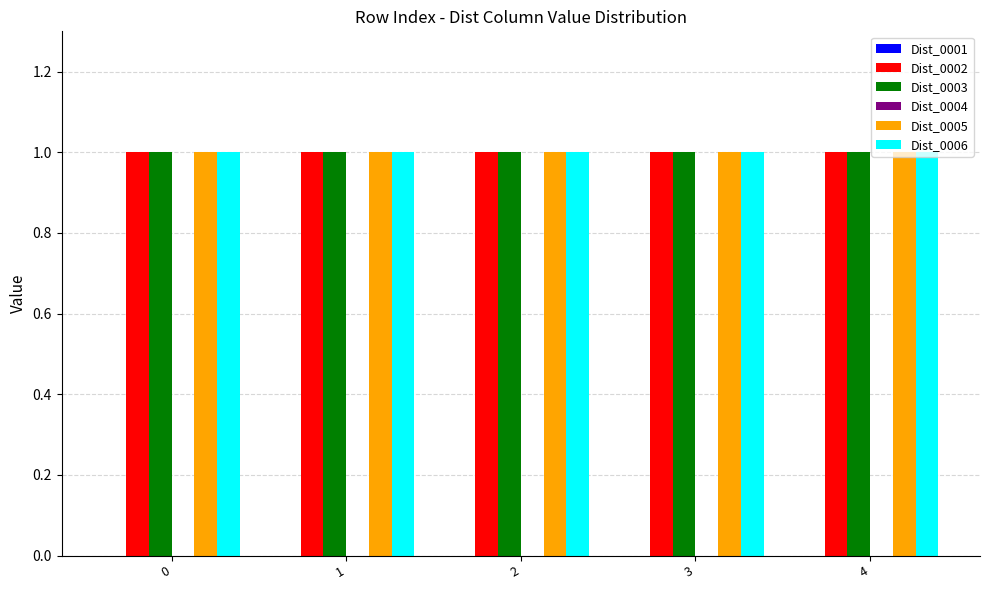

The Dist_0002 series shows 1 at 4. True or false?

True